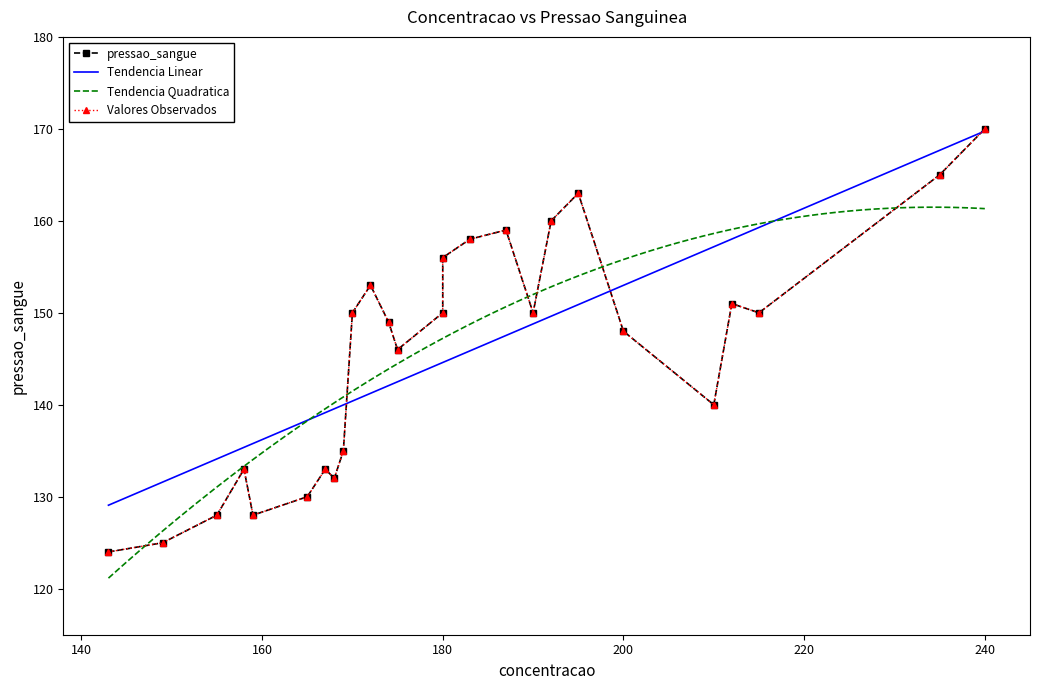

What is the sum of the values at 169 and 149?

260